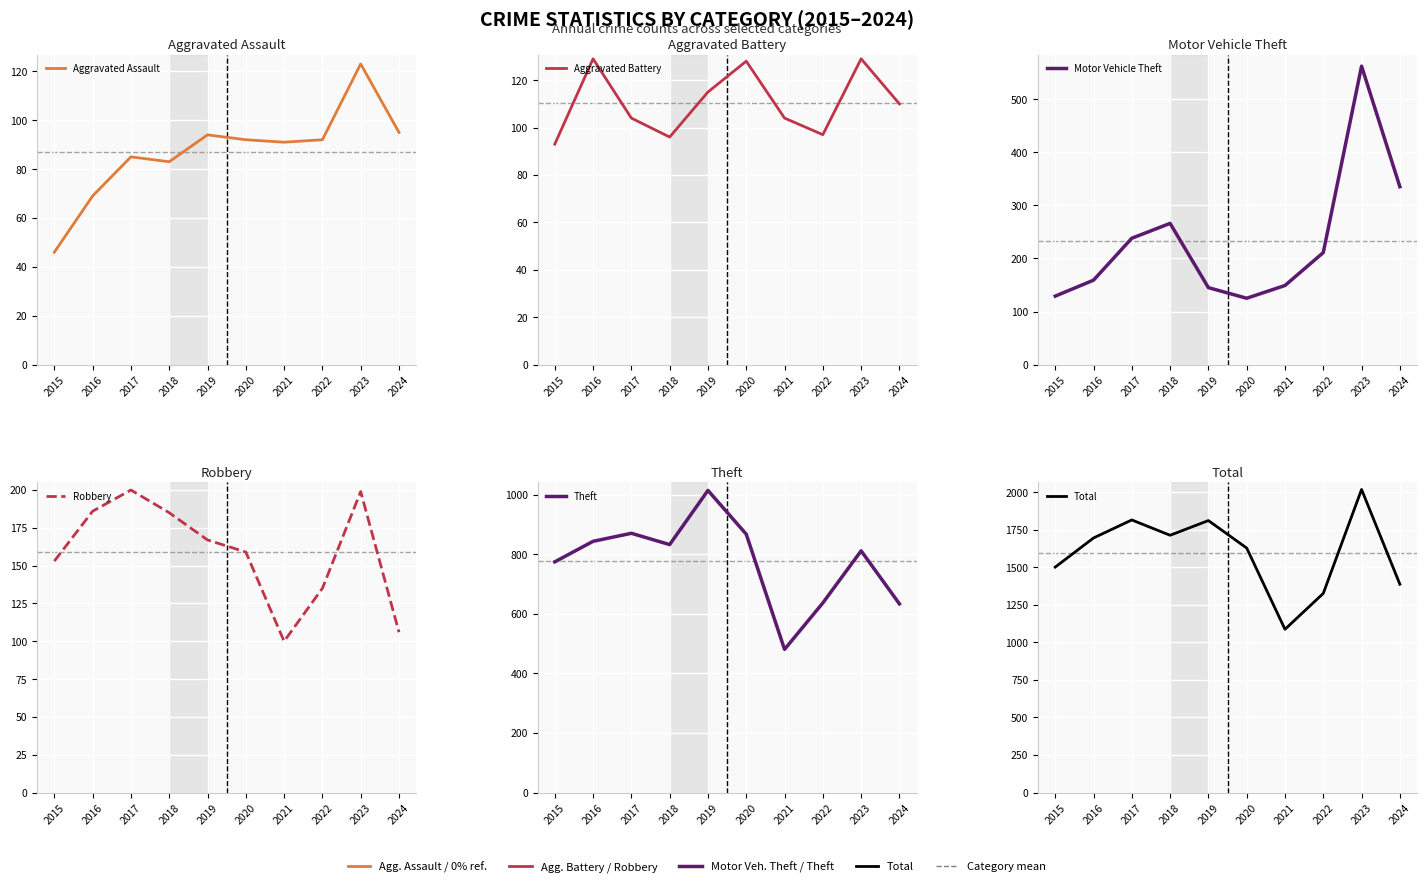

True or false: Motor Vehicle Theft and Total intersect in this chart.

False